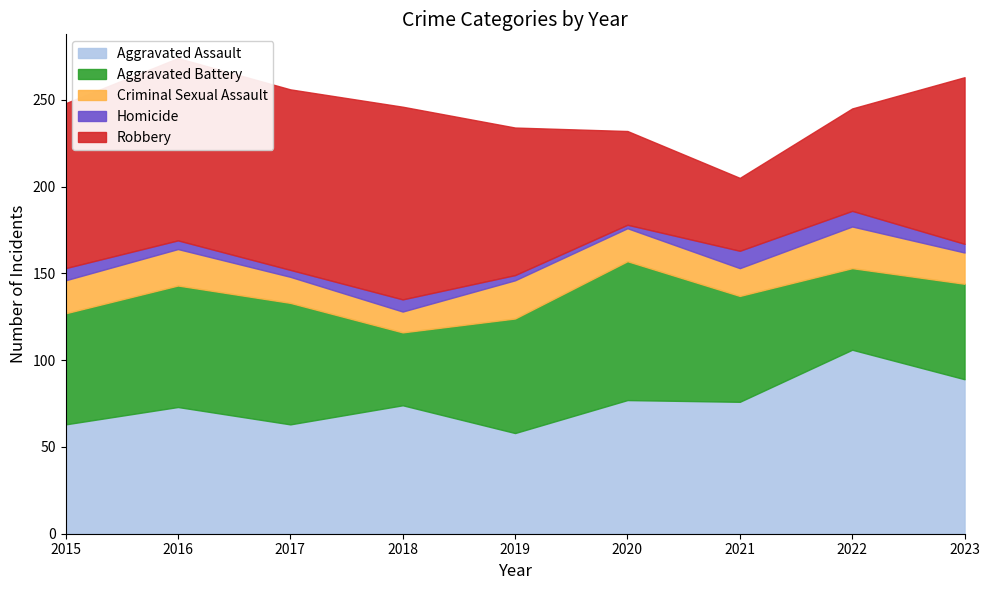

Which has a higher value, 2017 or 2022?

2022